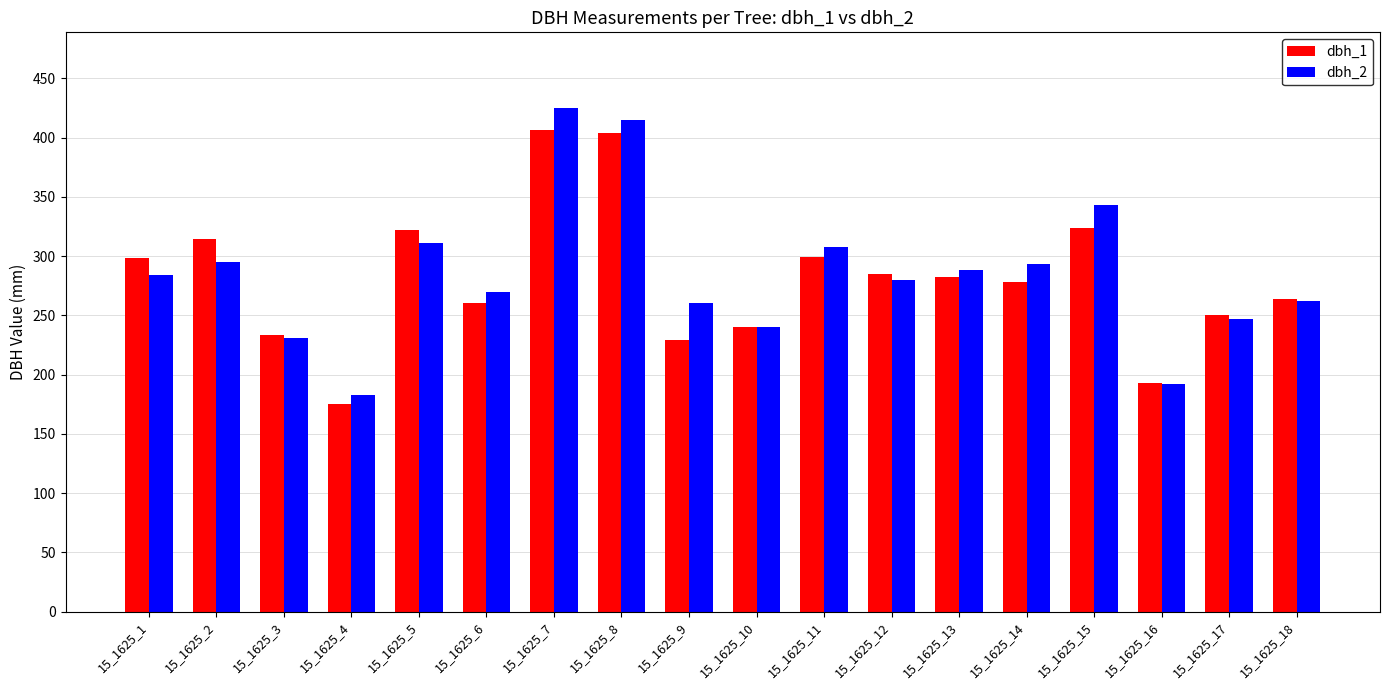

What is the value of the dbh_2 bar at the 9th from the left?

260